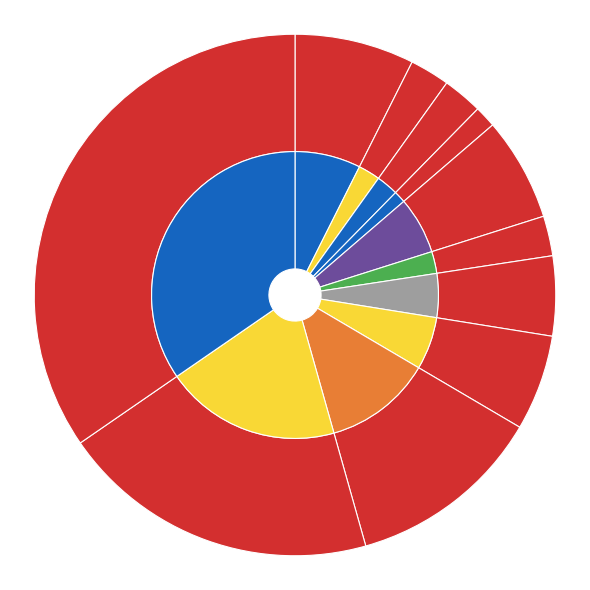

Does any single category account for the majority?

No